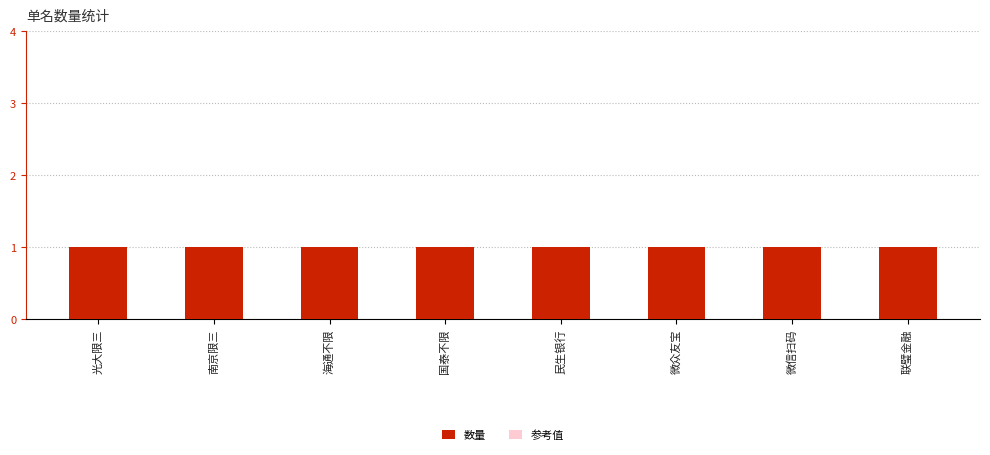

Between 海通不限 and 微信扫码, which series saw the biggest shift?

数量